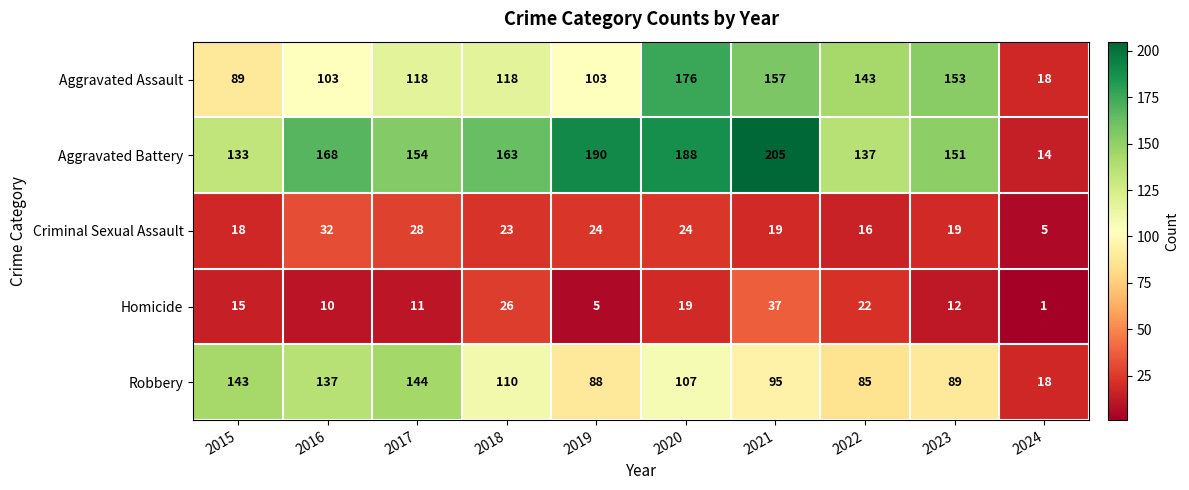

Rank the series by their maximum value, from highest to lowest.

Aggravated Battery, Aggravated Assault, Robbery, Homicide, Criminal Sexual Assault